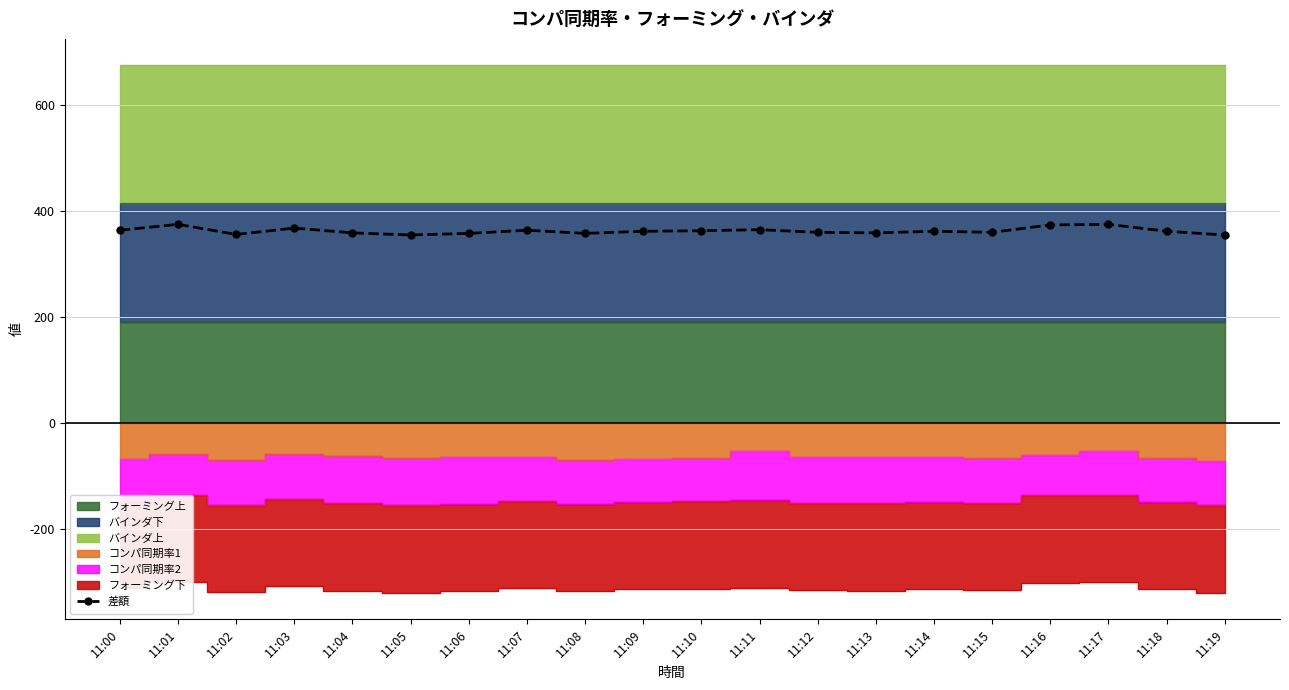

What is the minimum value shown in the chart?

355